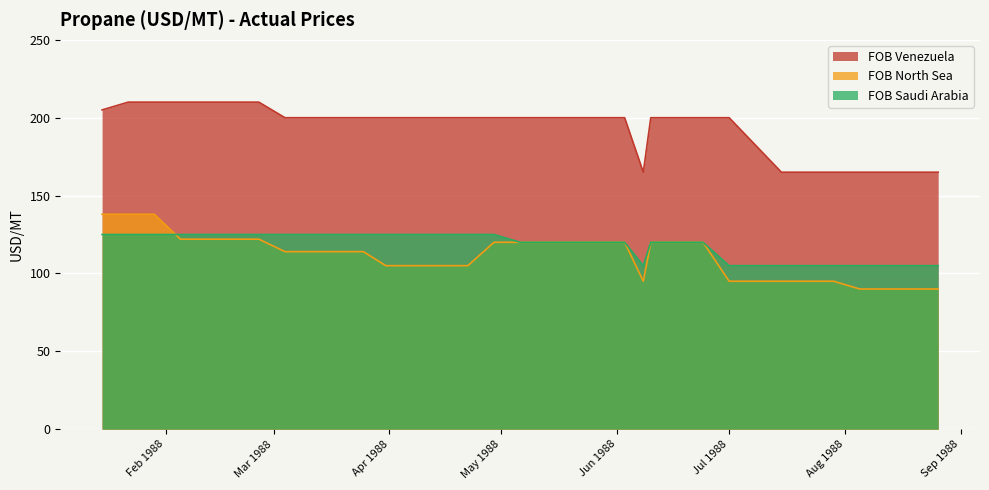

True or false: FOB Saudi Arabia has a value of 105 at 1988-08-19.

True